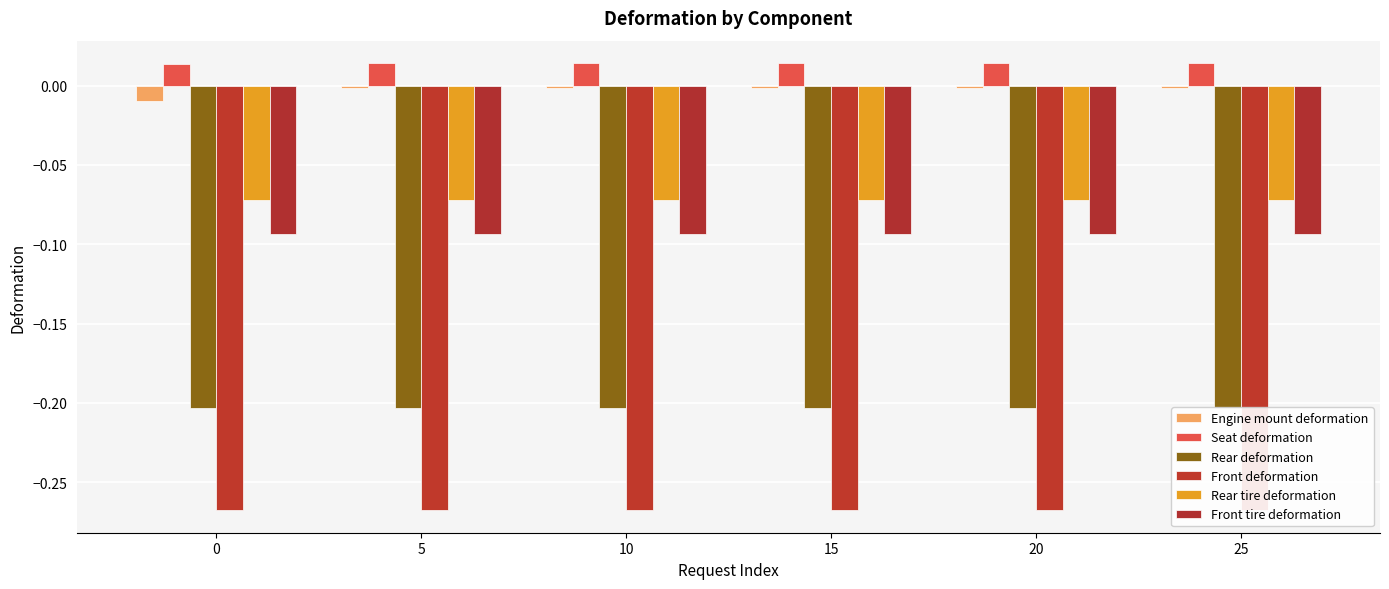

How many groups of bars are there?

6